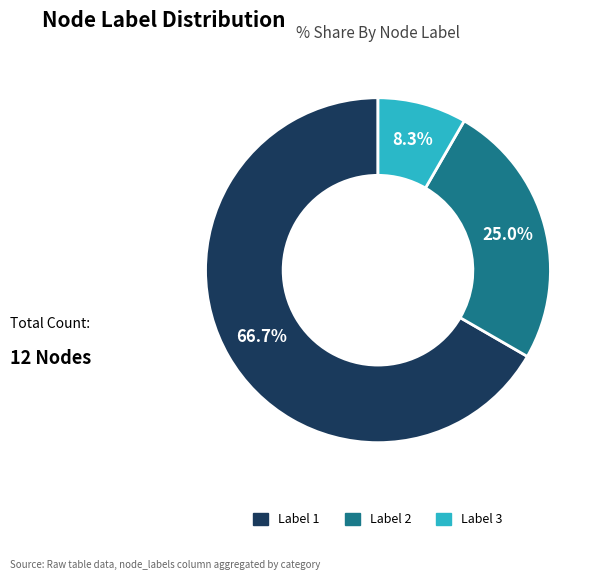

Is there a majority slice in this chart?

Yes